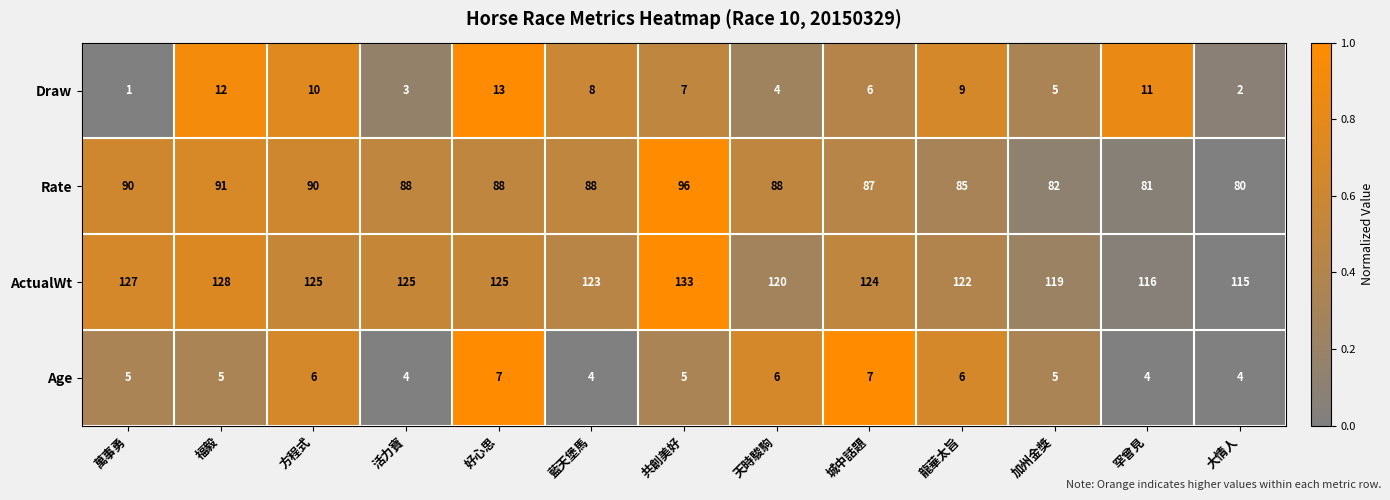

Read the Draw value at 天時駿駒.

4